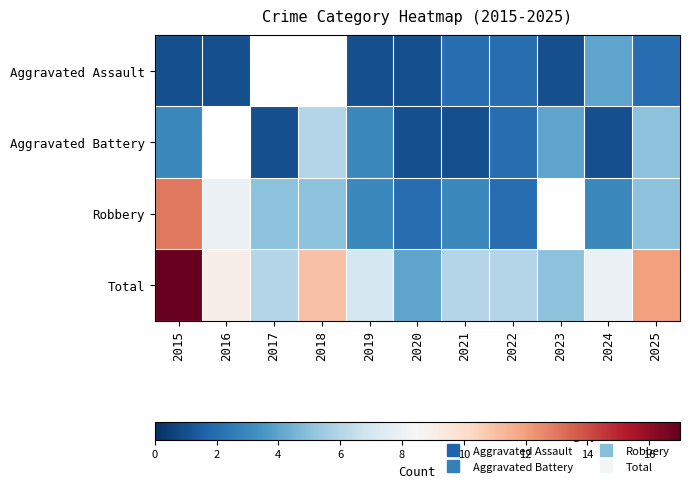

How many data points in Aggravated Assault are above 1?

4